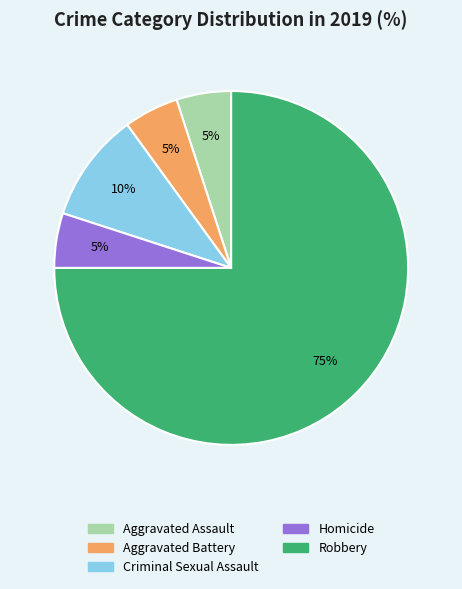

To the nearest percent, what percentage of the pie is Aggravated Battery?

5%